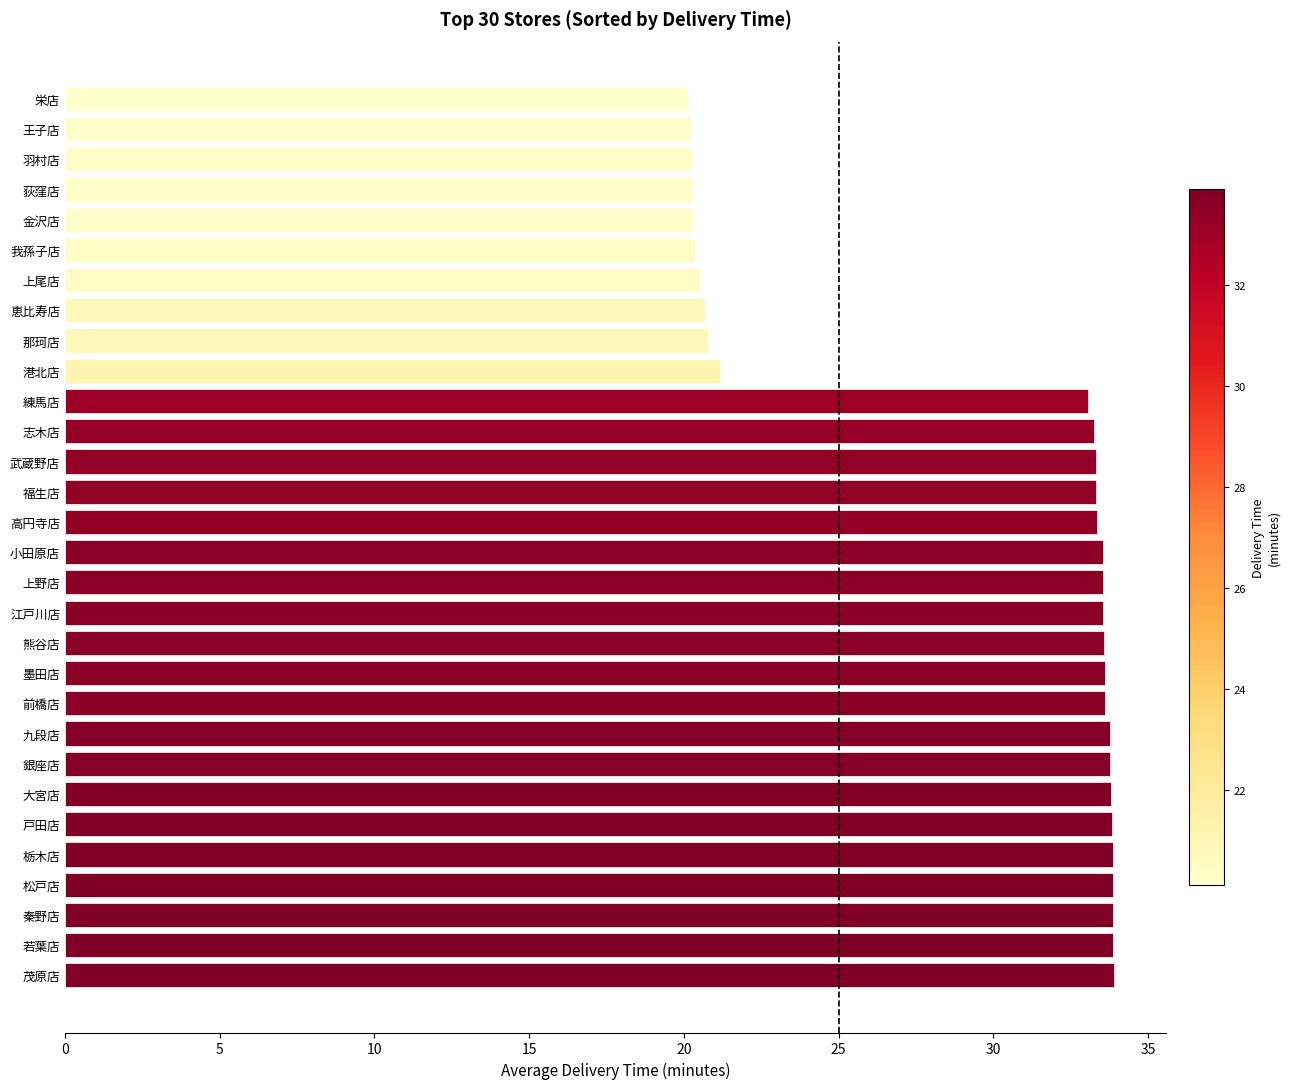

Count the number of categories in the chart.

30